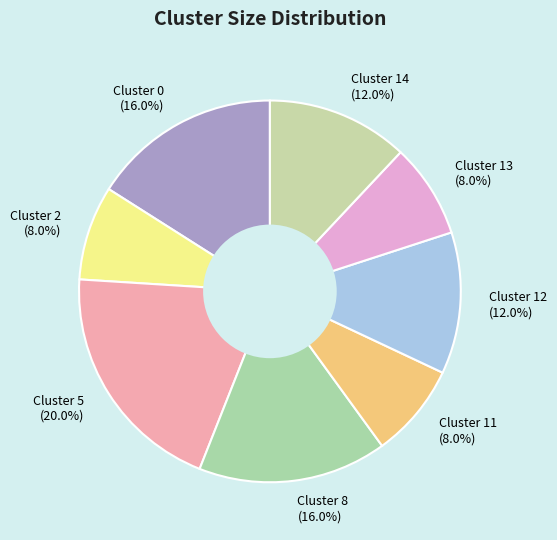

To the nearest percent, what is the difference between the largest and smallest slice percentages?

12%